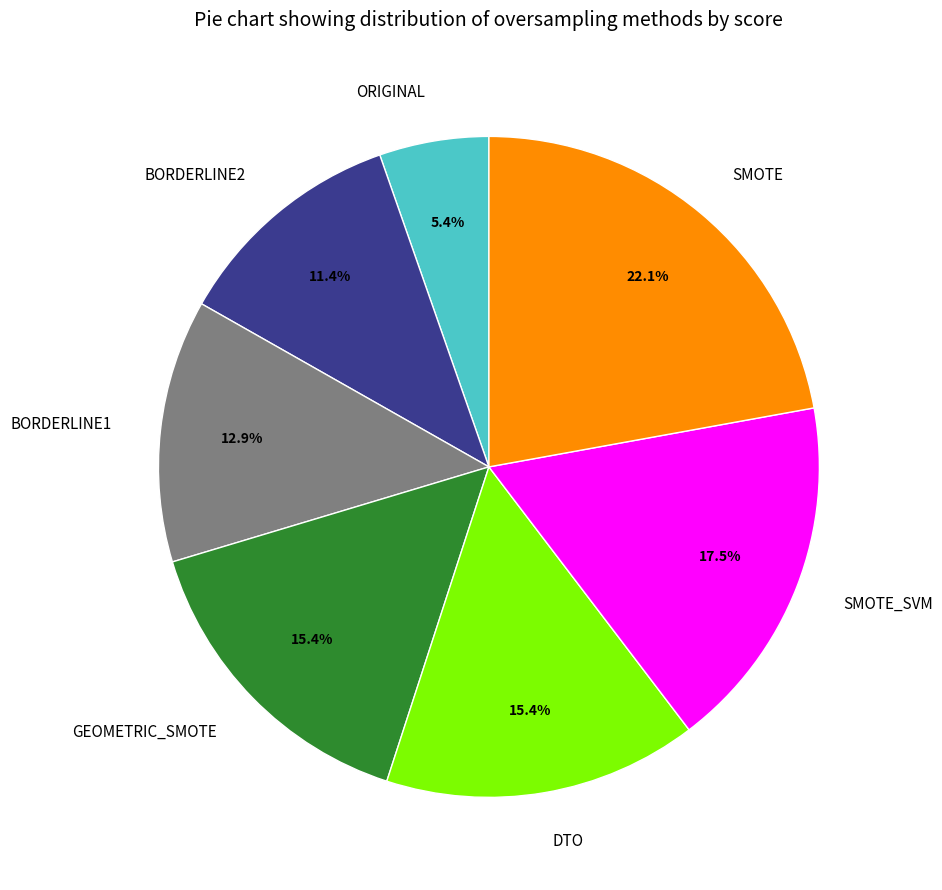

To the nearest percent, what is the difference between the largest and smallest slice percentages?

17%